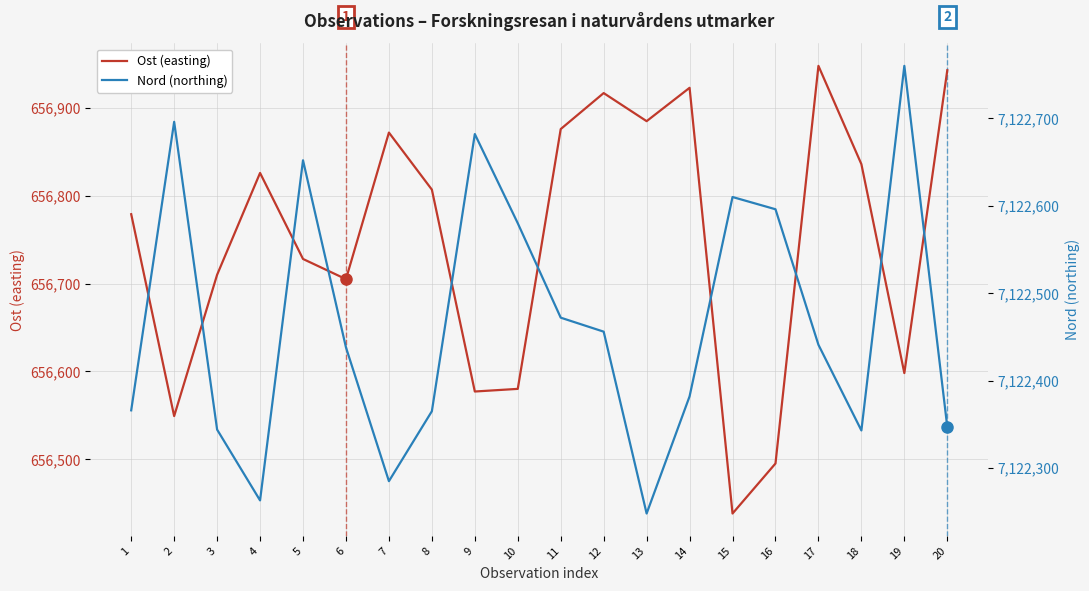

True or false: Ost (easting) and Nord (northing) cross at least once.

False